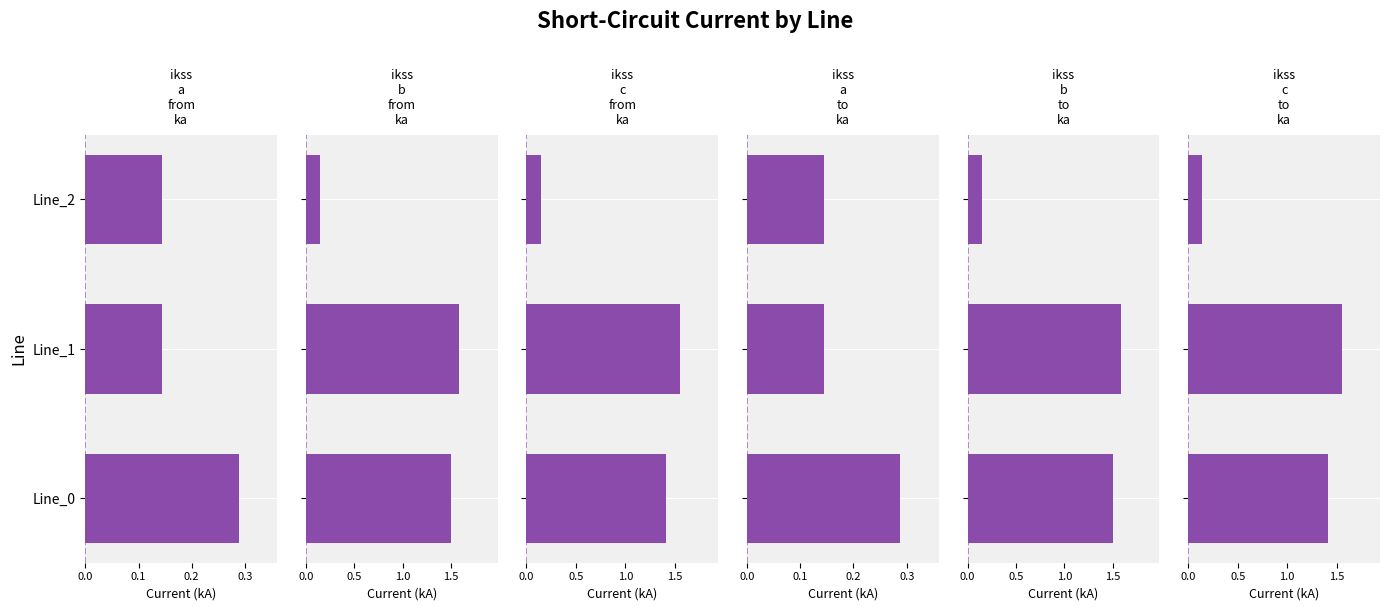

What is the sum of all pf_ikss_c_to_ka values?

3.1